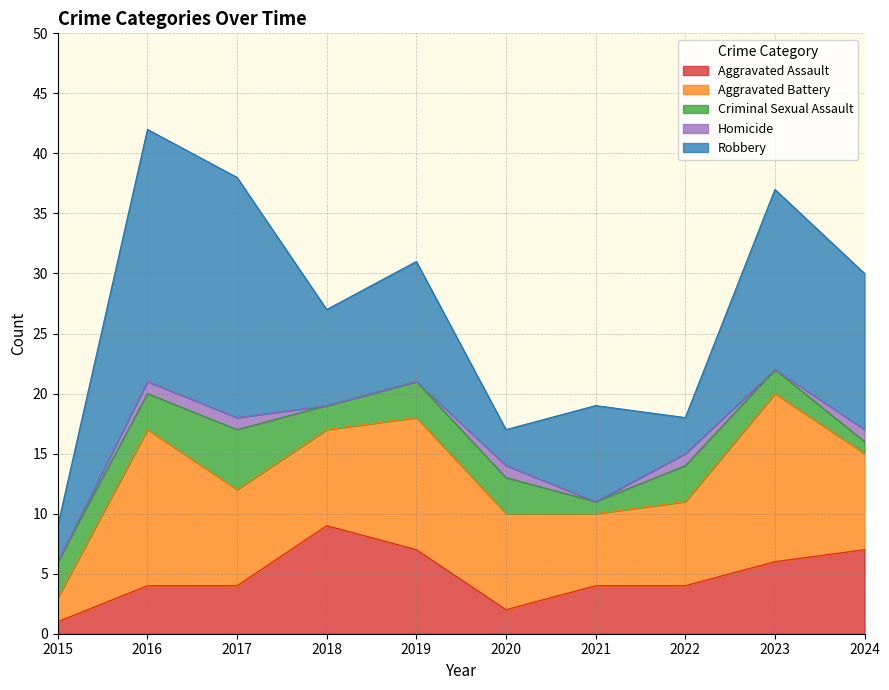

In Aggravated Assault, how many points are higher than both neighbors (excluding endpoints)?

1